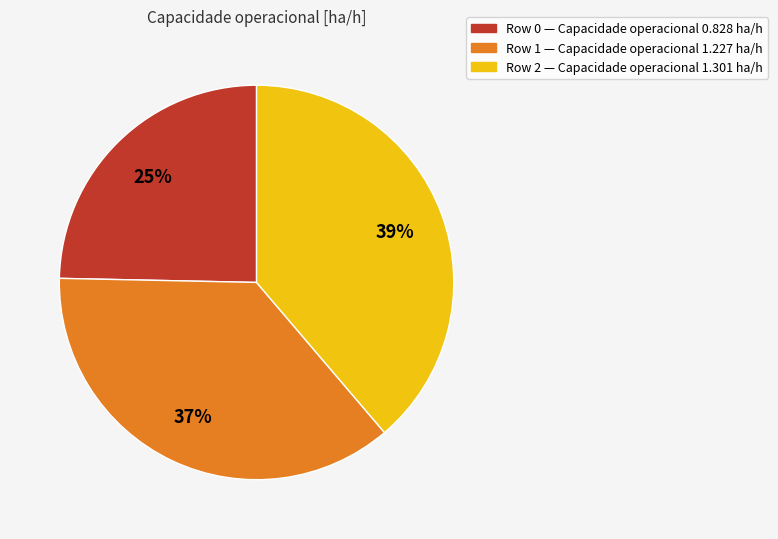

Does any single category account for the majority?

No